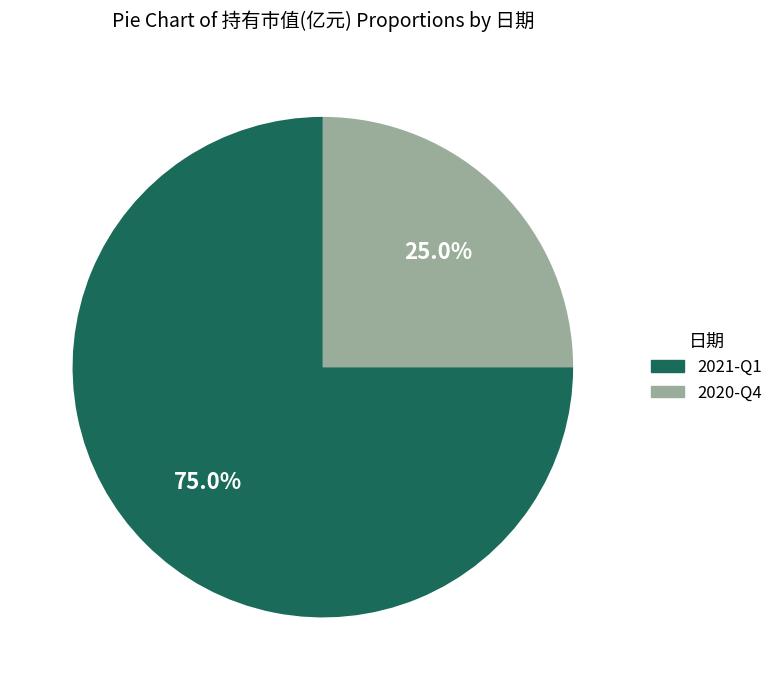

How many segments does this pie chart have?

2